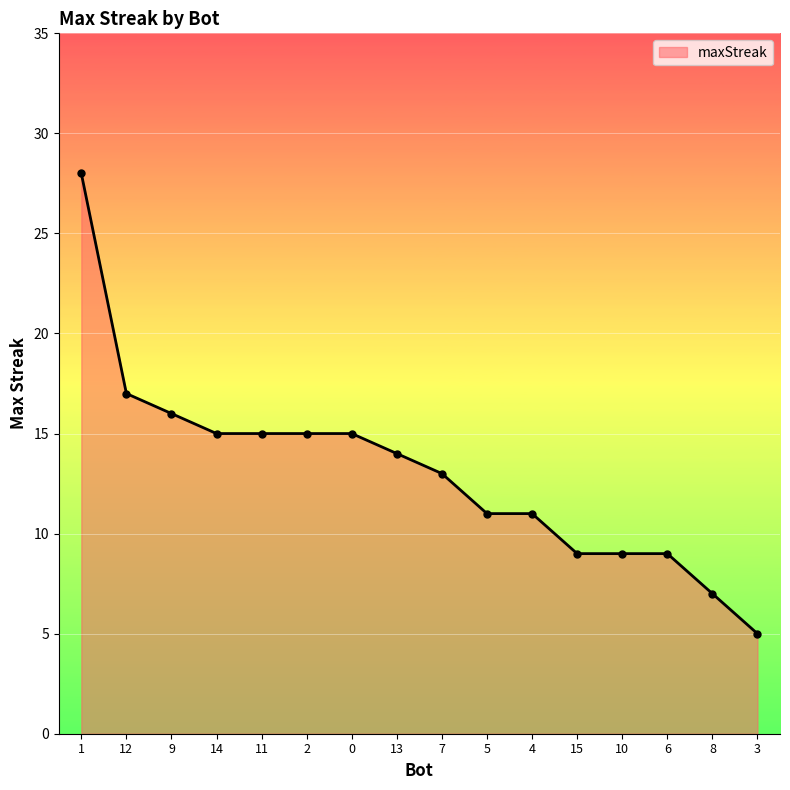

What is the sum of all values?

209